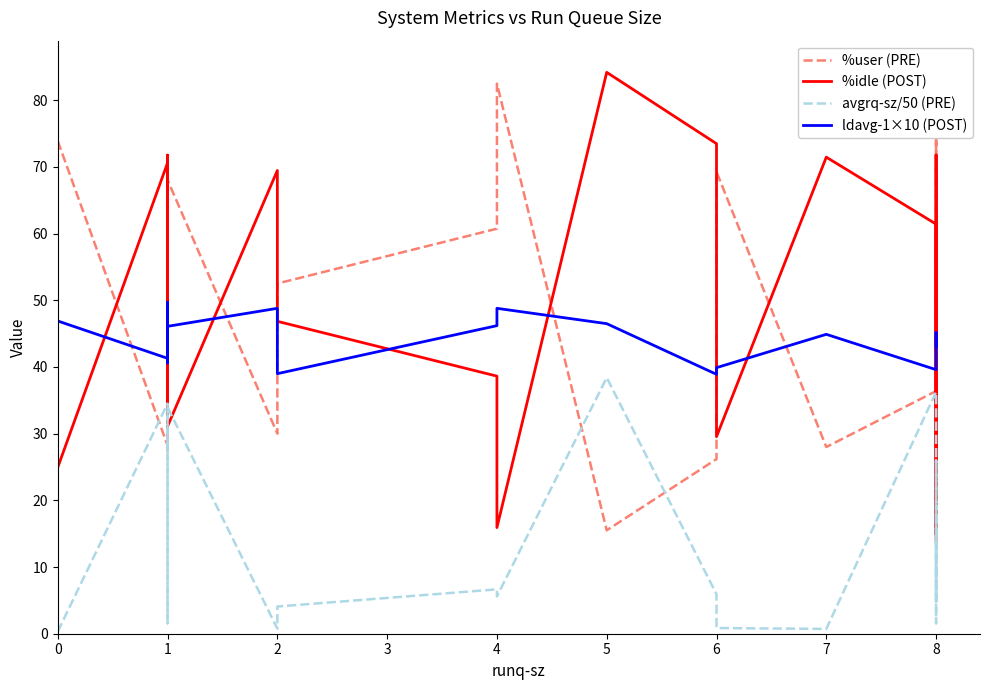

Which series ends up on top after the final intersection of avgrq-sz/50 (PRE) and %idle (POST)?

avgrq-sz/50 (PRE)